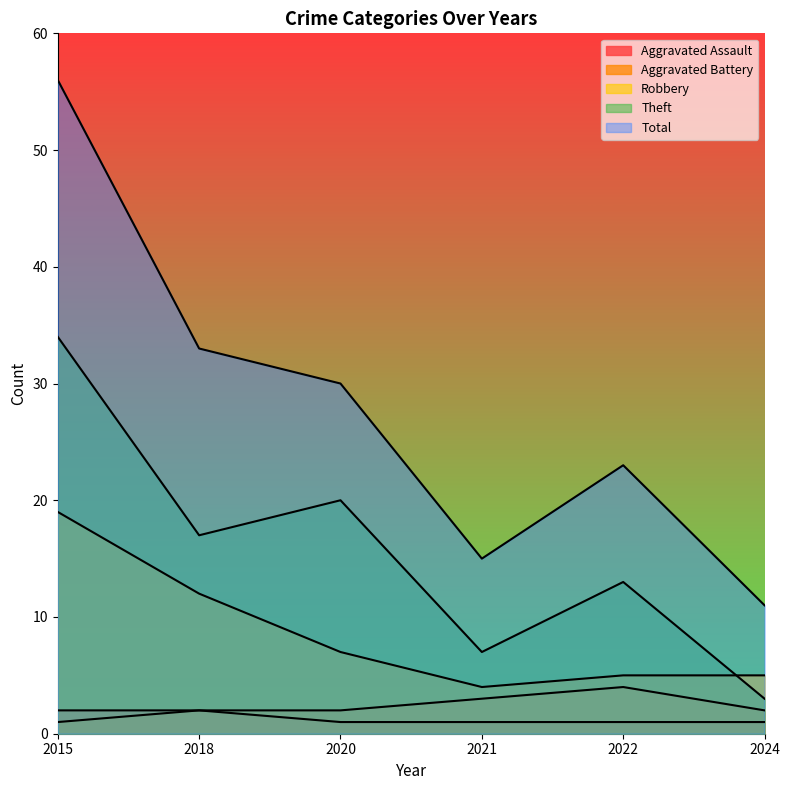

True or false: Aggravated Assault and Theft cross at least once.

False